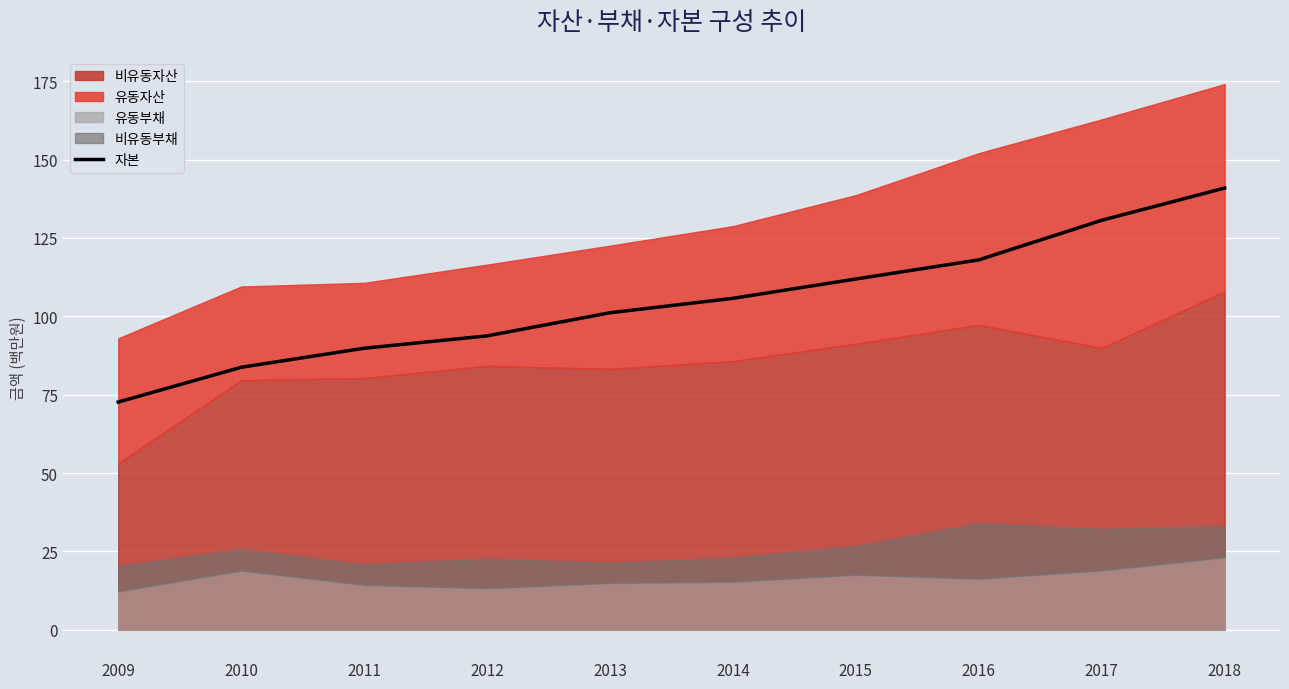

What is the change in value from 2010 to 2016?

+34.3